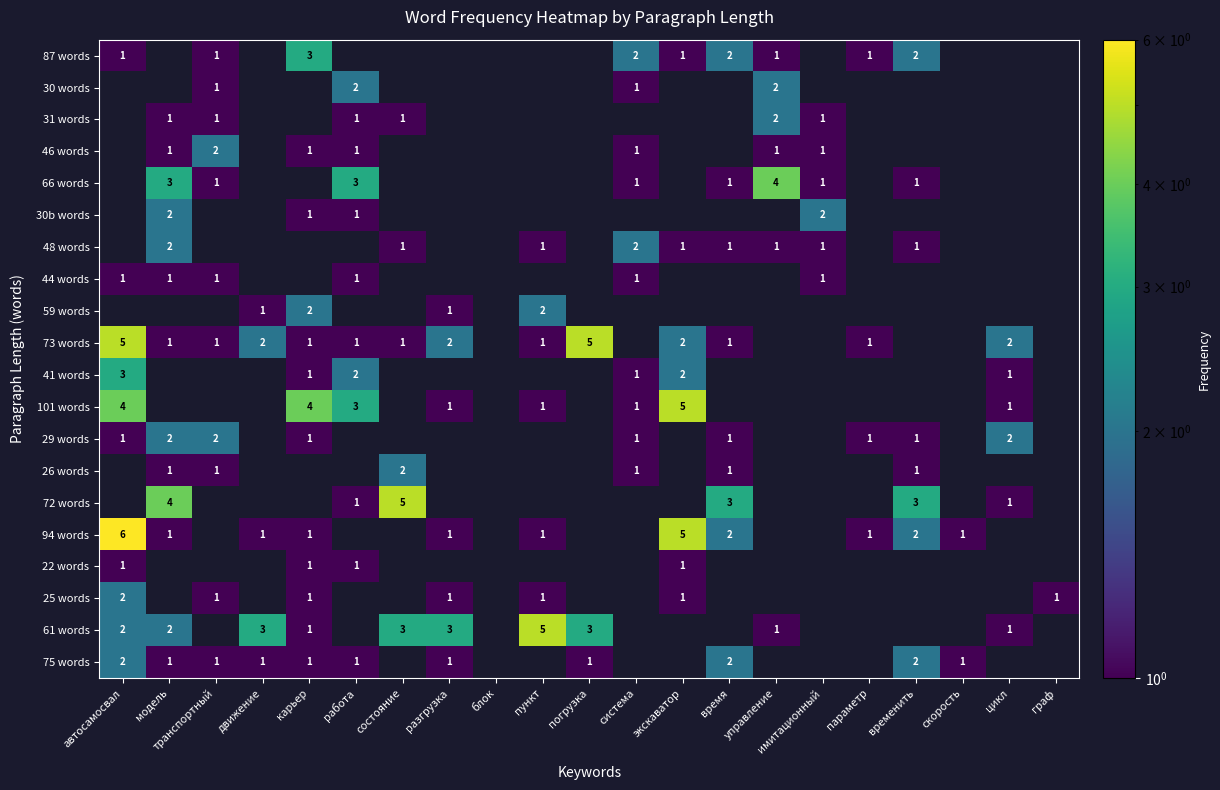

True or false: 61 words has a value of 3 at погрузка.

True